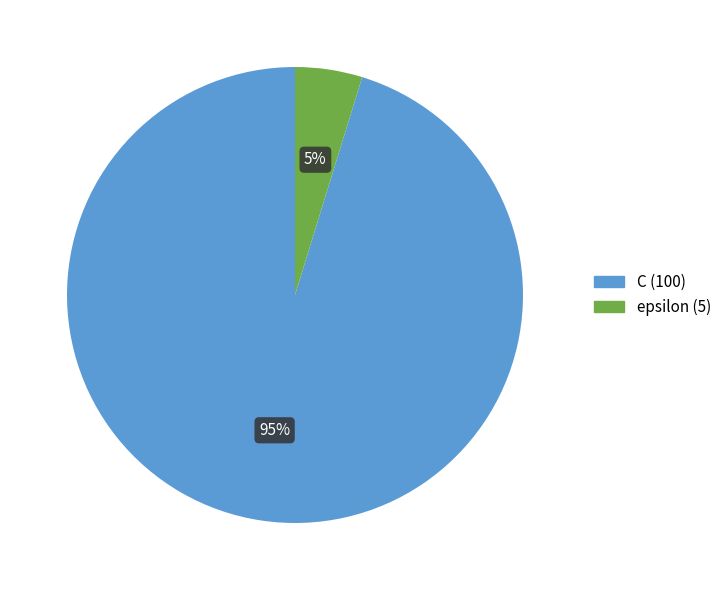

To the nearest percent, what portion does C represent?

95%